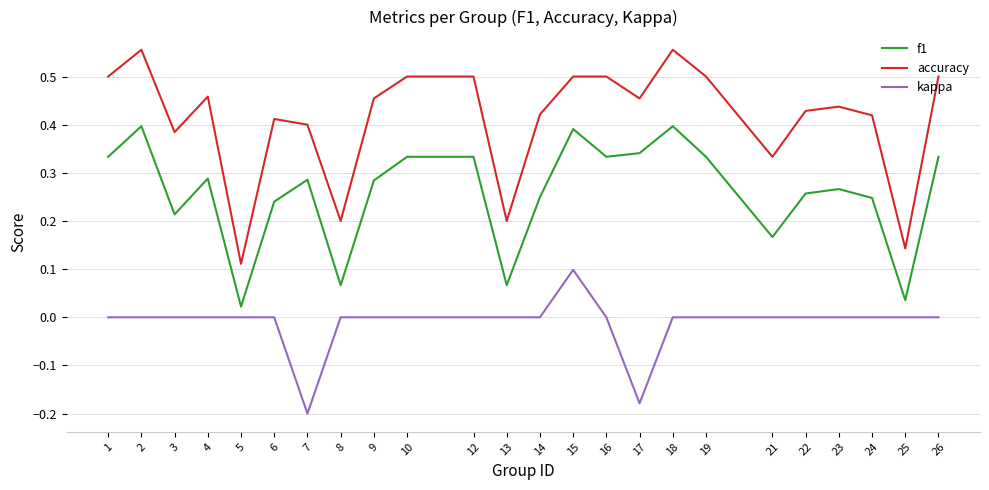

Which series has the largest range (max minus min)?

accuracy